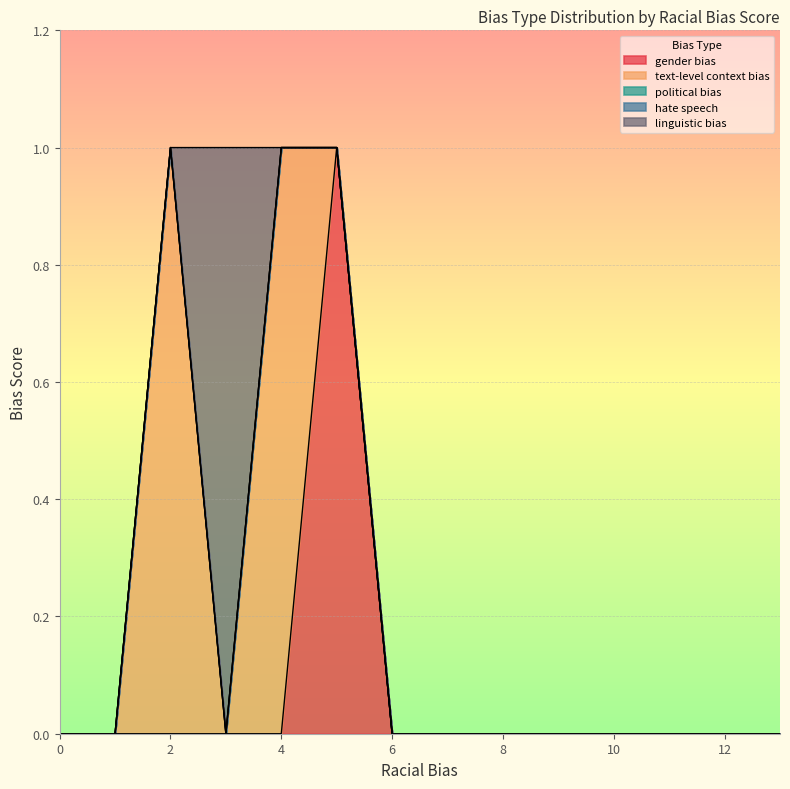

Reading left to right, extract all data points from this chart.

gender bias: 0	0	0	0	0	1	0	0	0	0	0	0	0	0
text-level context bias: 0	0	1	0	1	0	0	0	0	0	0	0	0	0
political bias: 0	0	0	0	0	0	0	0	0	0	0	0	0	0
hate speech: 0	0	0	0	0	0	0	0	0	0	0	0	0	0
linguistic bias: 0	0	0	1	0	0	0	0	0	0	0	0	0	0